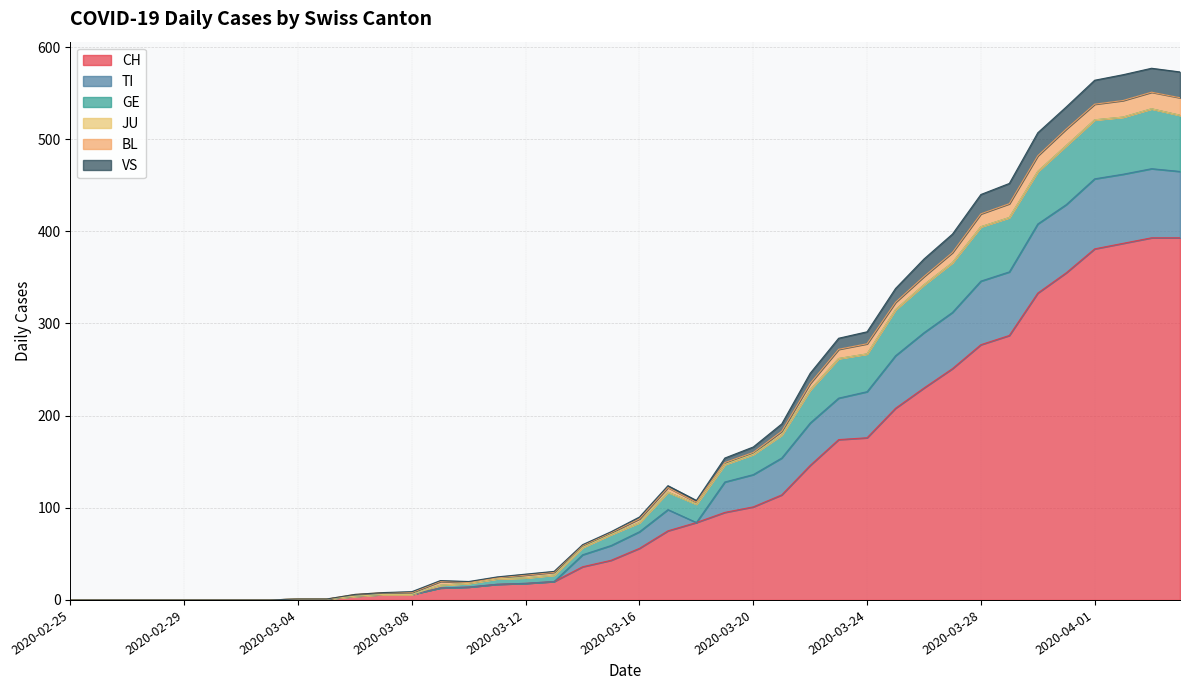

Where does the VS series first go above 90?

2020-03-17